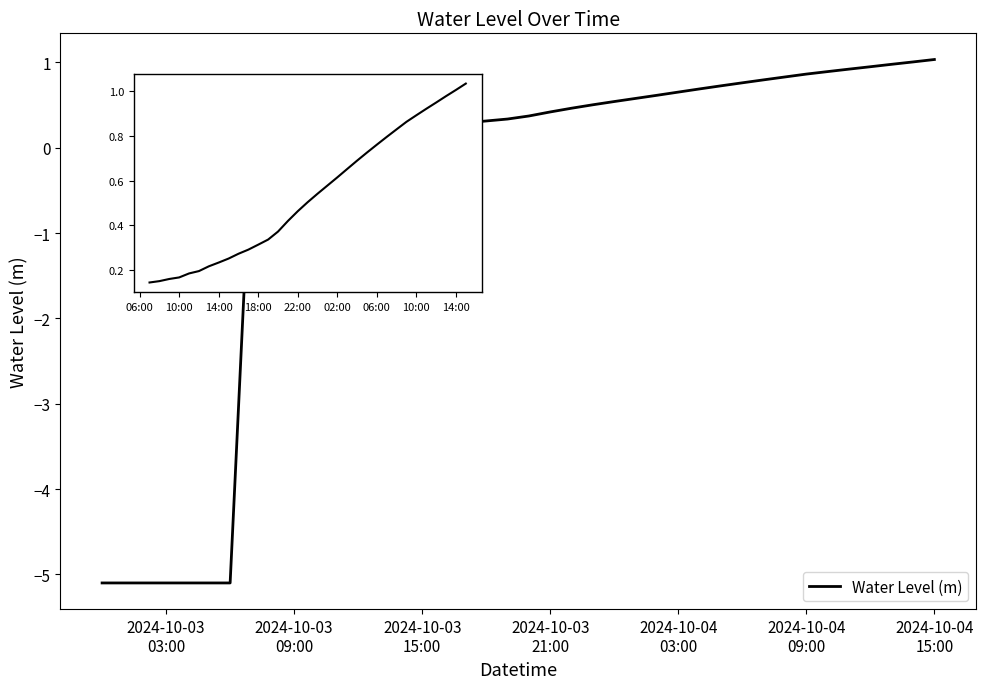

What is the smallest value displayed?

-5.1